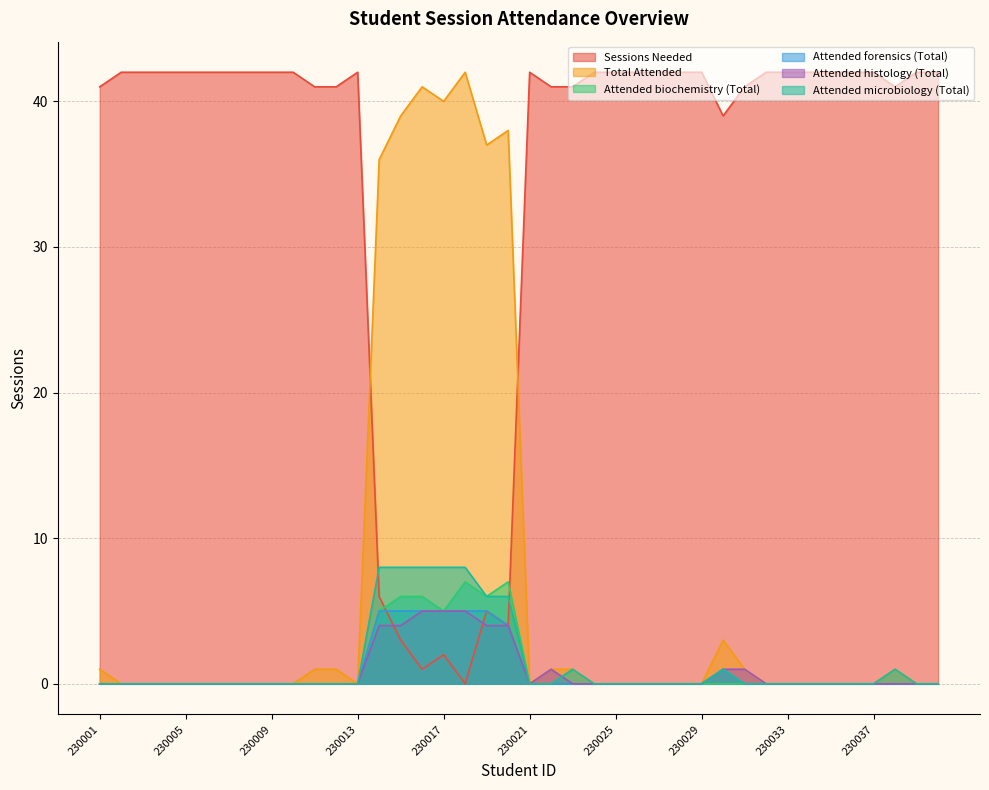

Which label corresponds to the largest value in the chart?

230002